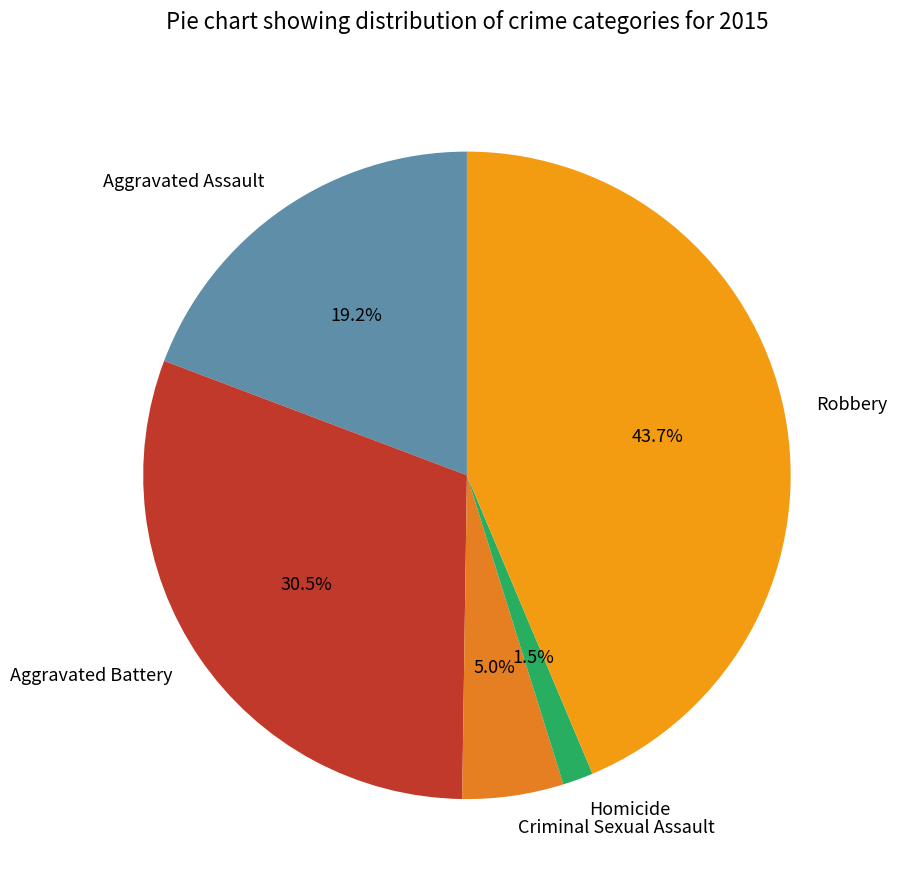

Does Criminal Sexual Assault represent more than half of the total?

No